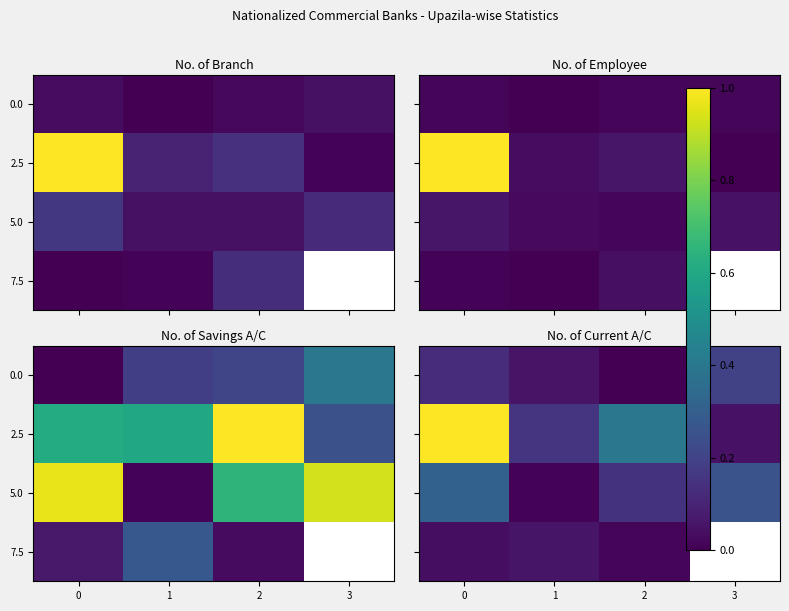

The 7.5 series shows 0.0 at 2. True or false?

True